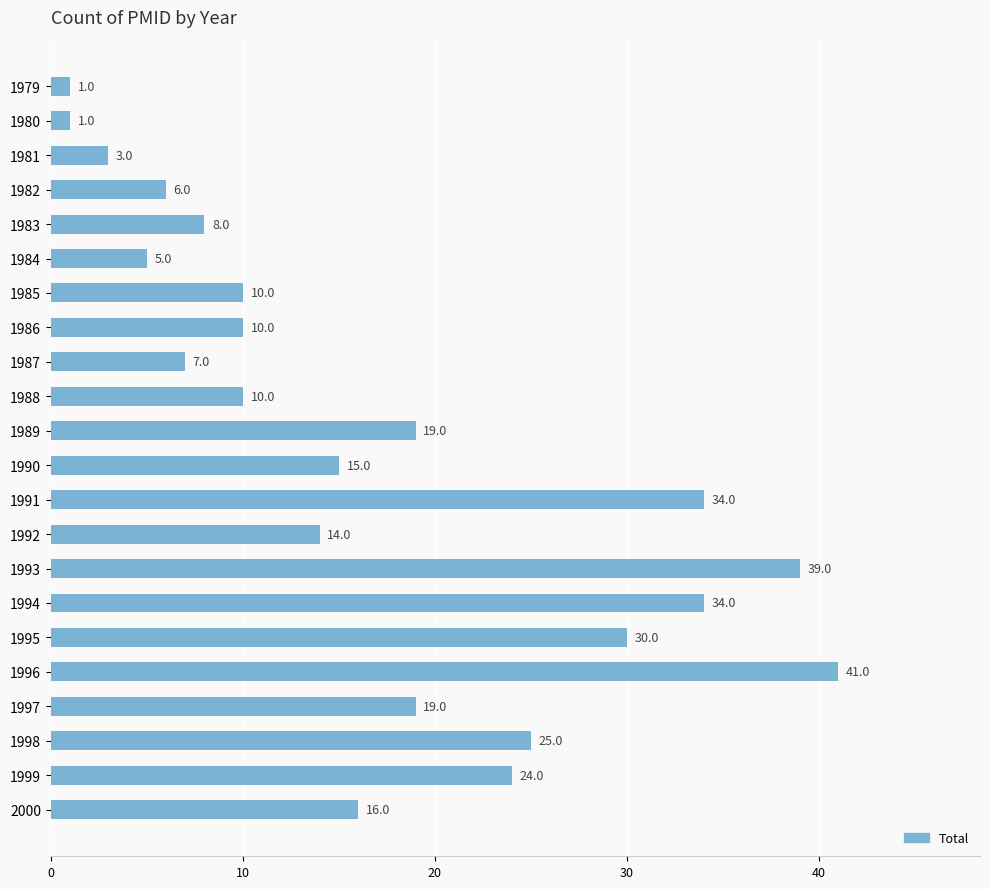

Is it true that the value at 1984 is 2?

False